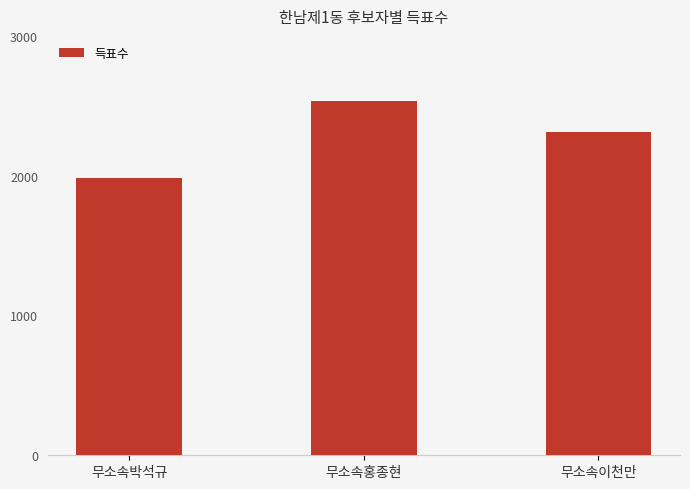

Where does the data first go above 2313?

무소속홍종현